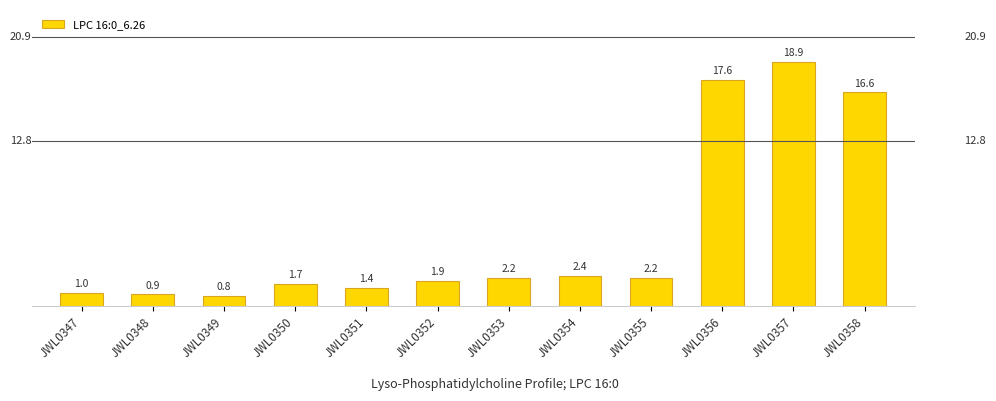

Count the number of data series in this chart.

1